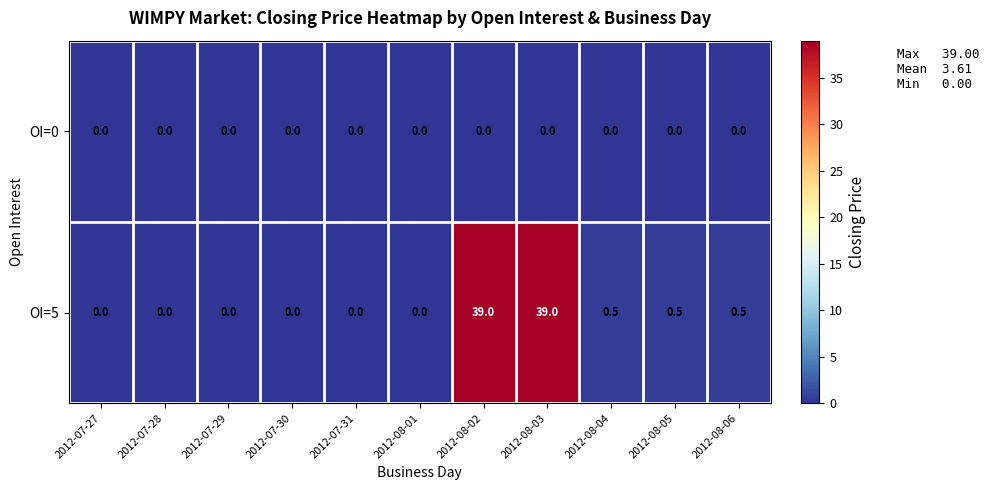

At how many categories does at least one series exceed 3?

2